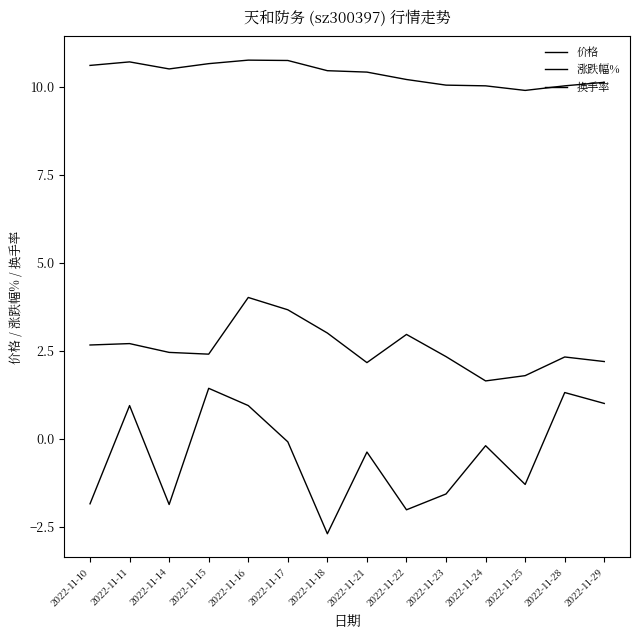

True or false: 涨跌幅% and 换手率 cross at least once.

False